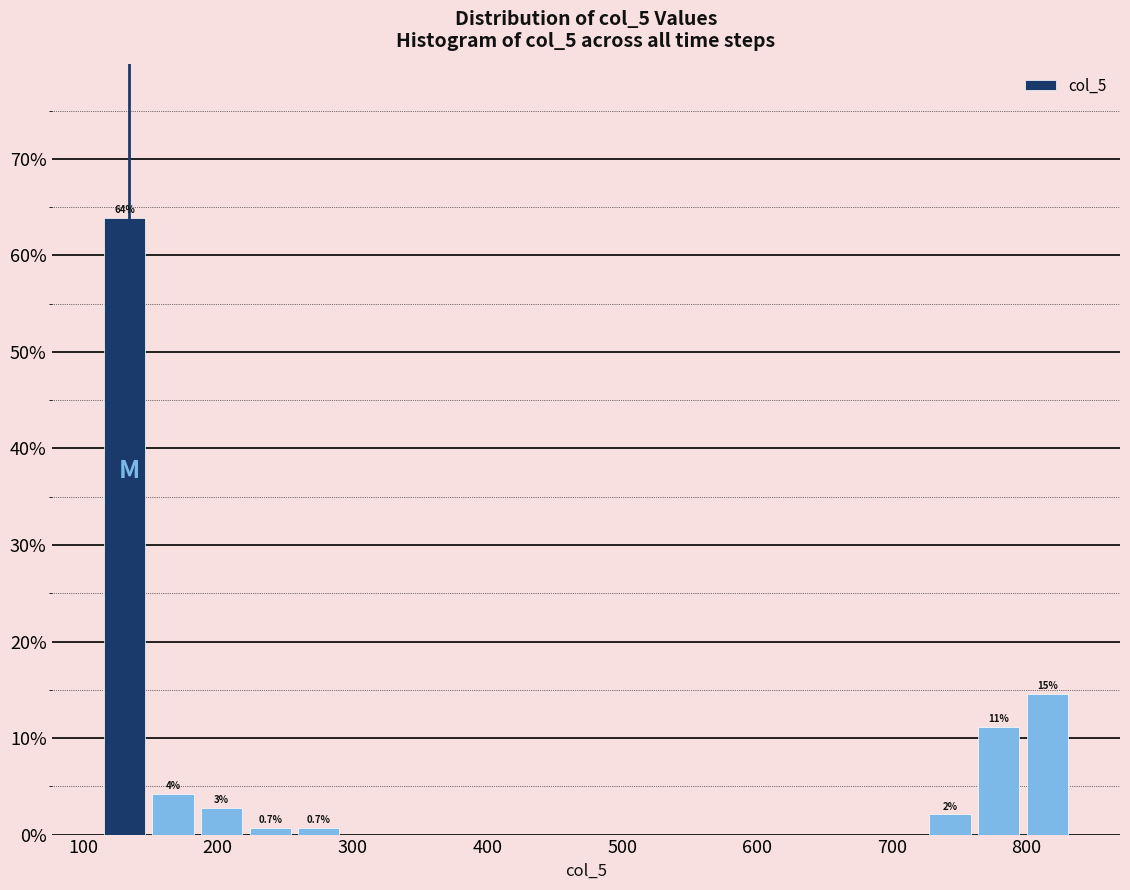

Around what value on the x-axis is the tallest bar? Give the approximate position of its centre, as read against the axis.

130